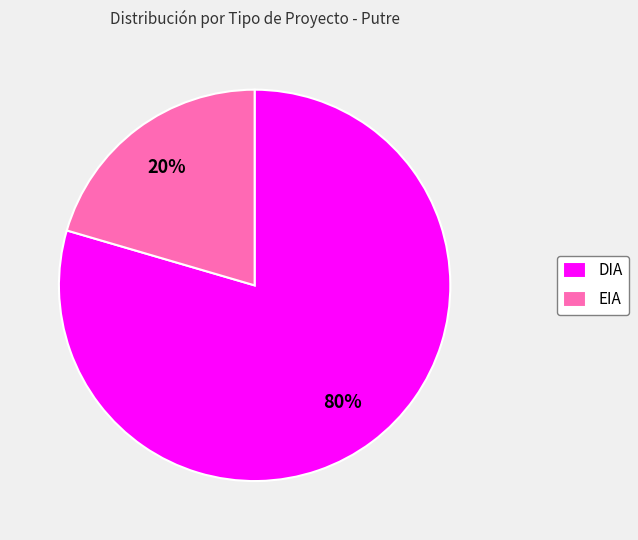

To the nearest percent, what is the combined percentage of EIA and DIA?

100%